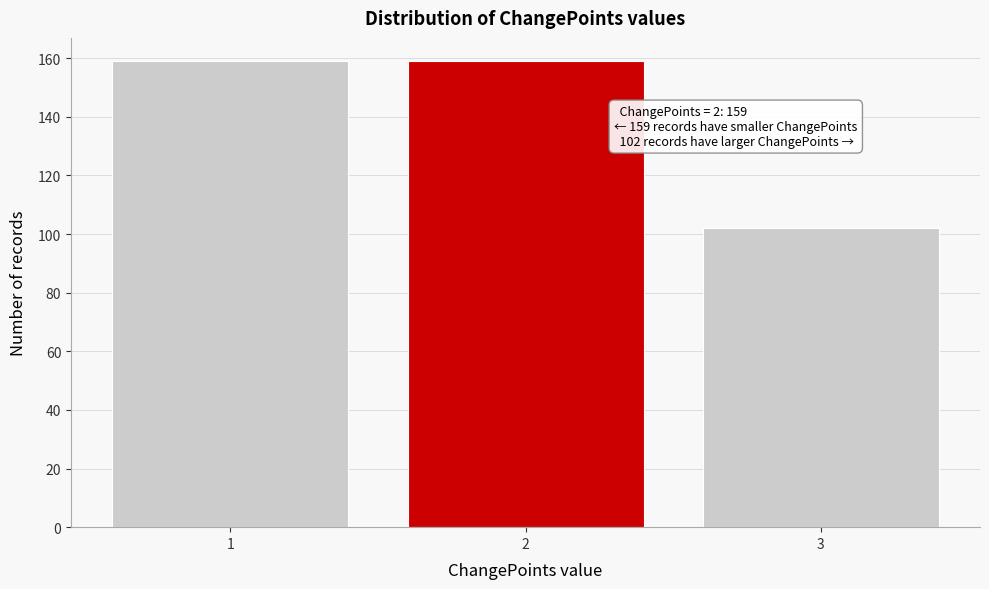

Reading left to right, list all the values displayed in this chart.

1=159	2=159	3=102